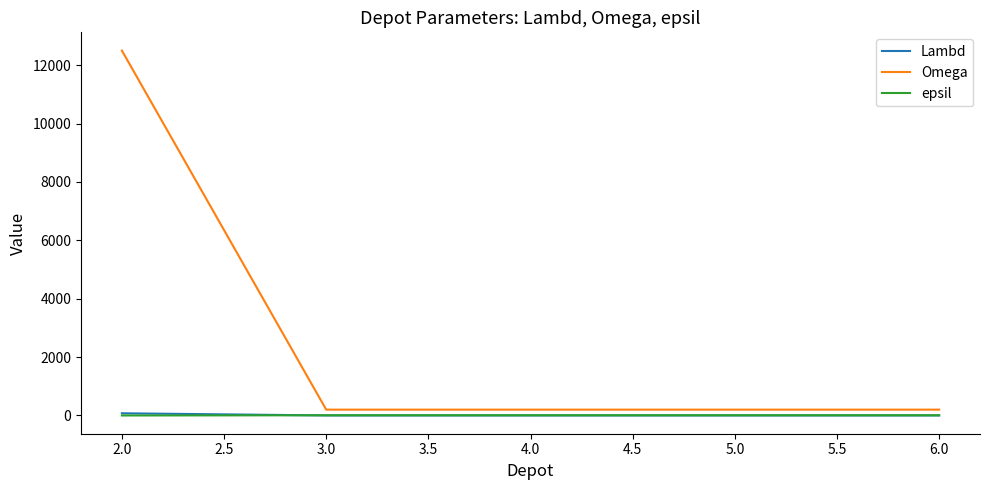

At how many categories does at least one series exceed 696?

1